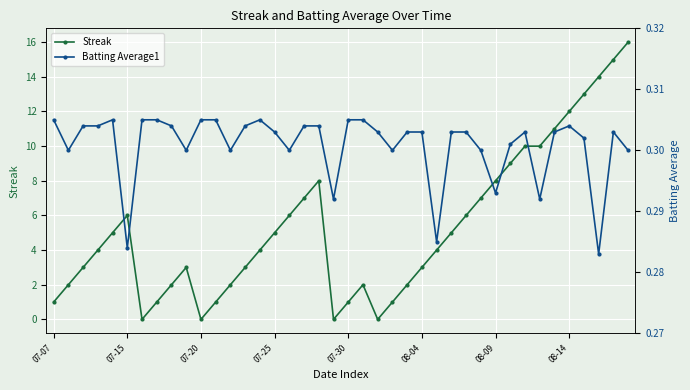

How many data points in Streak are above 4?

19